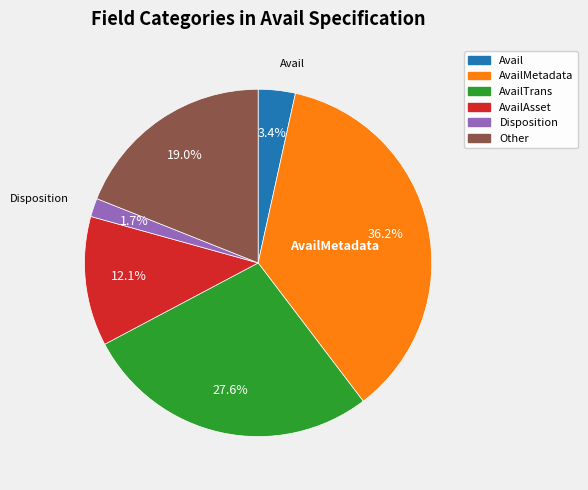

Does any single category account for the majority?

No